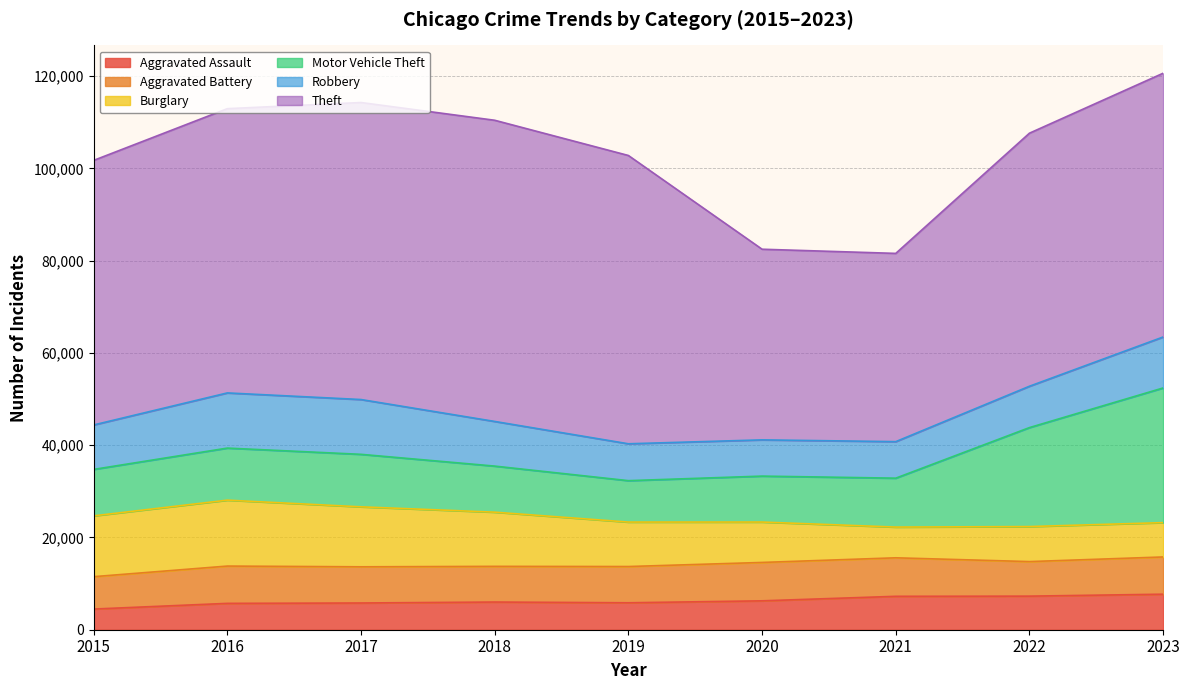

The Motor Vehicle Theft series shows 9959 at 2020. True or false?

True